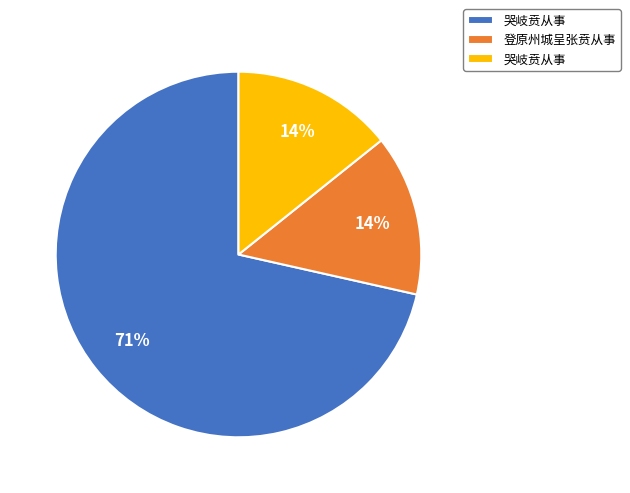

Does any single category account for the majority?

Yes